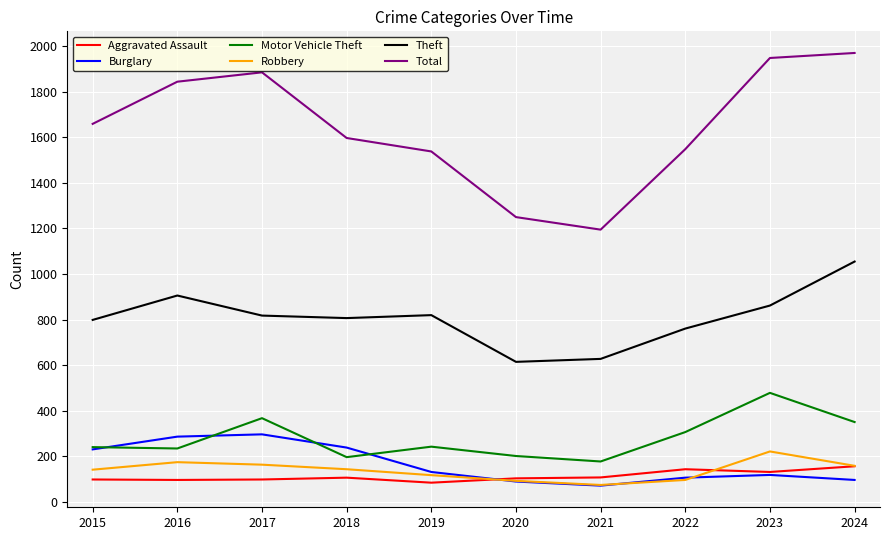

How many interior local peaks does the Total series have?

1